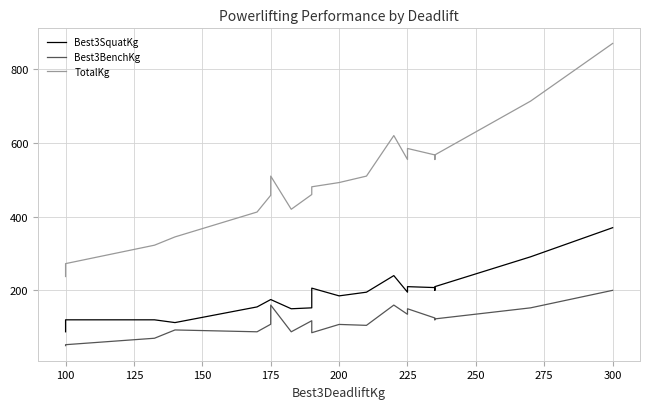

What is the difference between the maximum and second lowest values in the Best3SquatKg series?

257.5